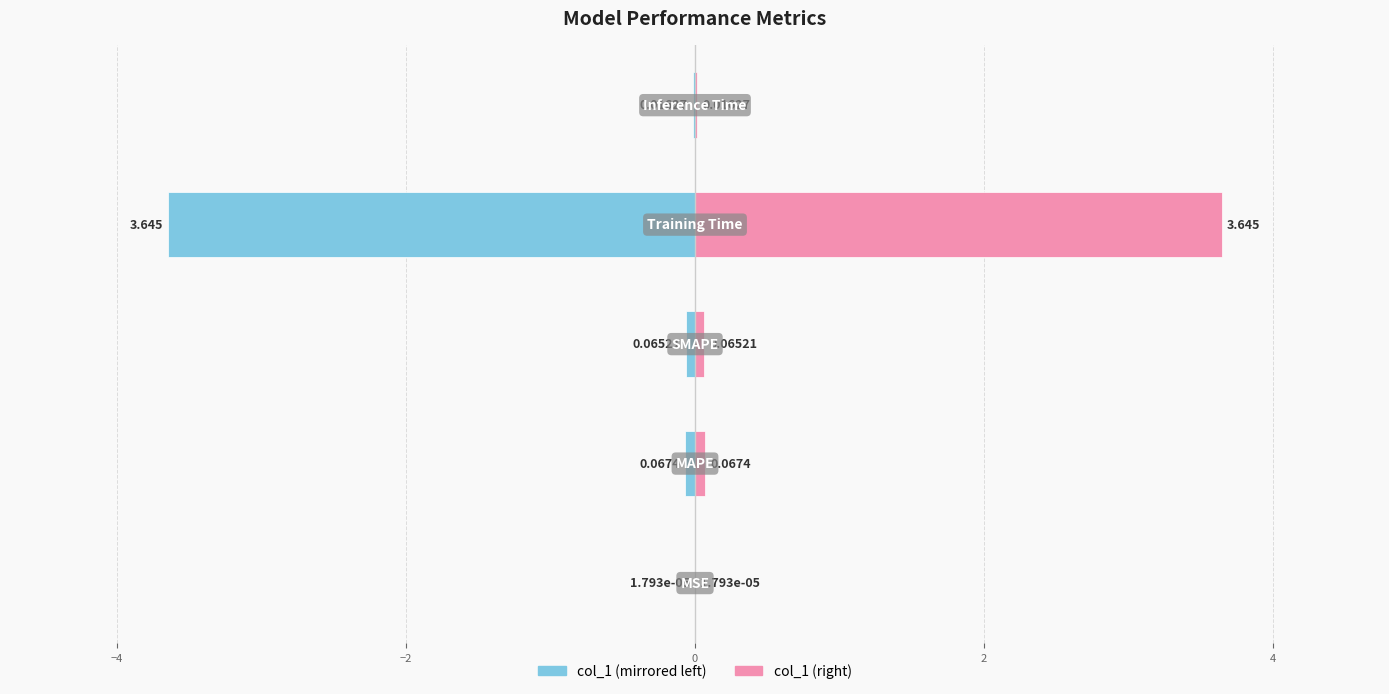

Reading left to right, transcribe all the data shown in this chart.

col_1 (left): -0.0	-0.1	-0.1	-3.6	-0.0
col_1 (right): 0.0	0.1	0.1	3.6	0.0